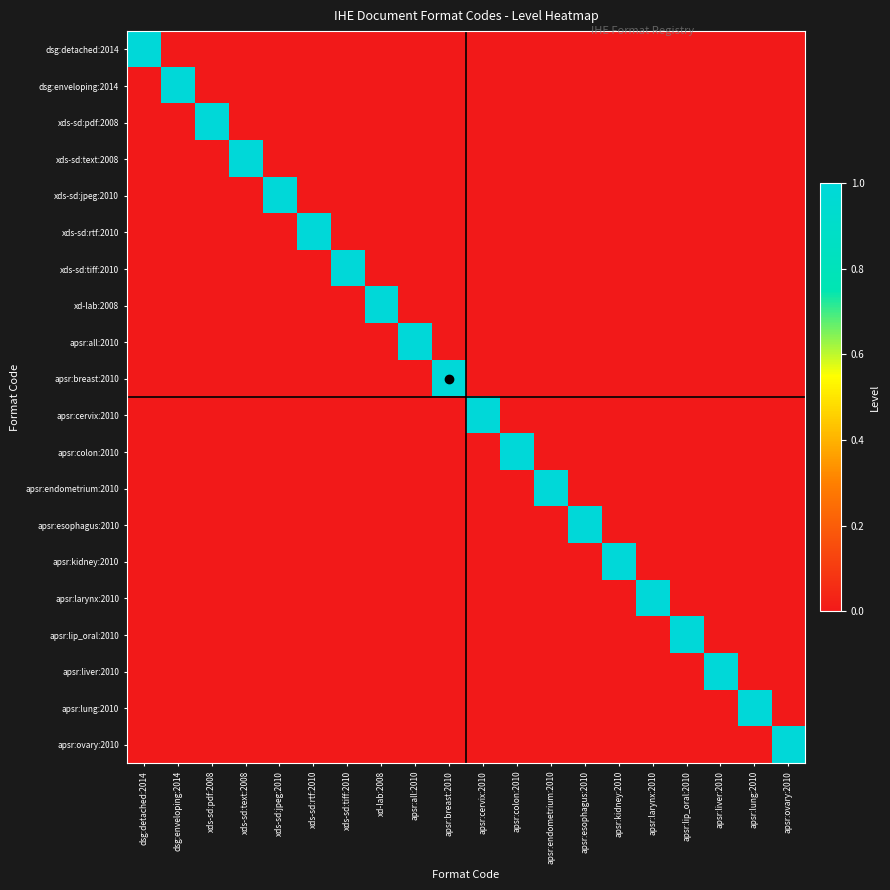

What is the difference between the highest and lowest values at apsr:kidney:2010?

1